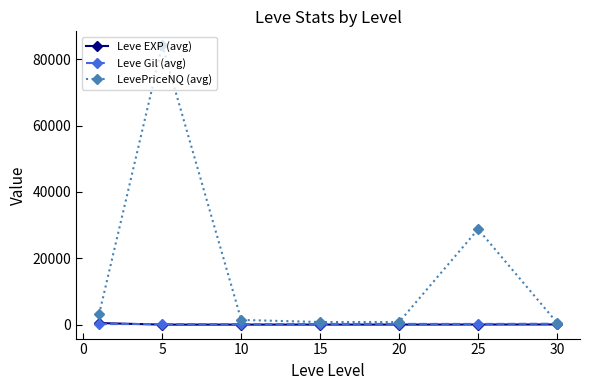

Which series has the largest range (max minus min)?

LevePriceNQ (avg)